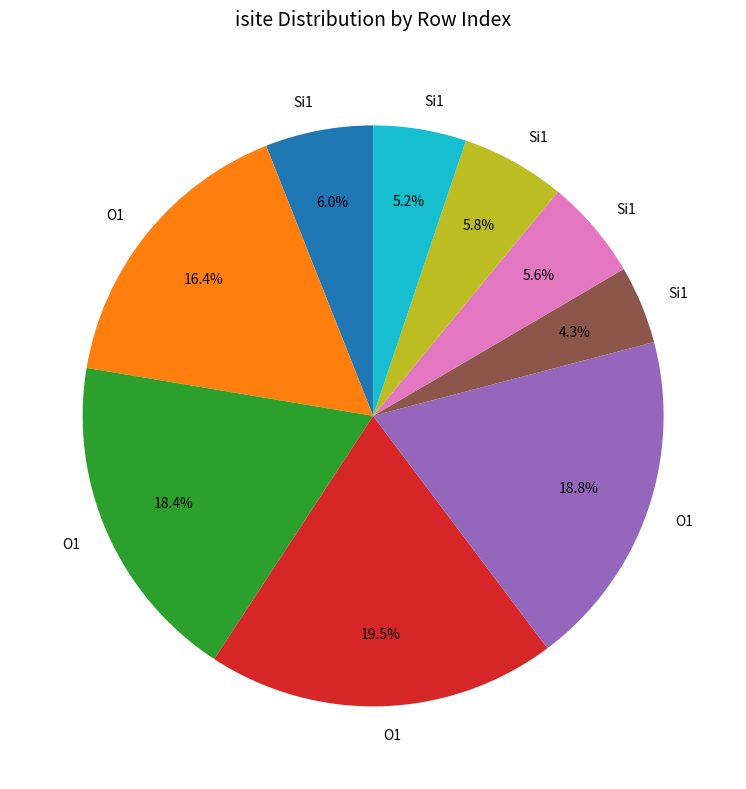

Is there a majority slice in this chart?

No